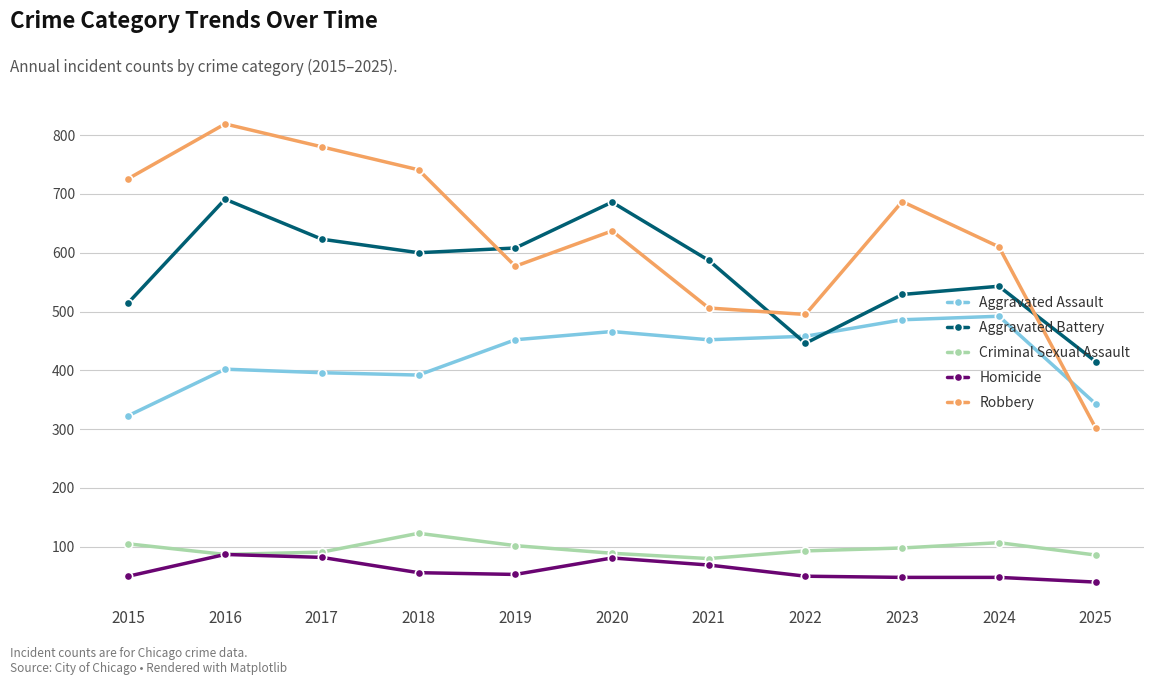

What is the value of the Aggravated Battery point at the 2nd from the left?

691